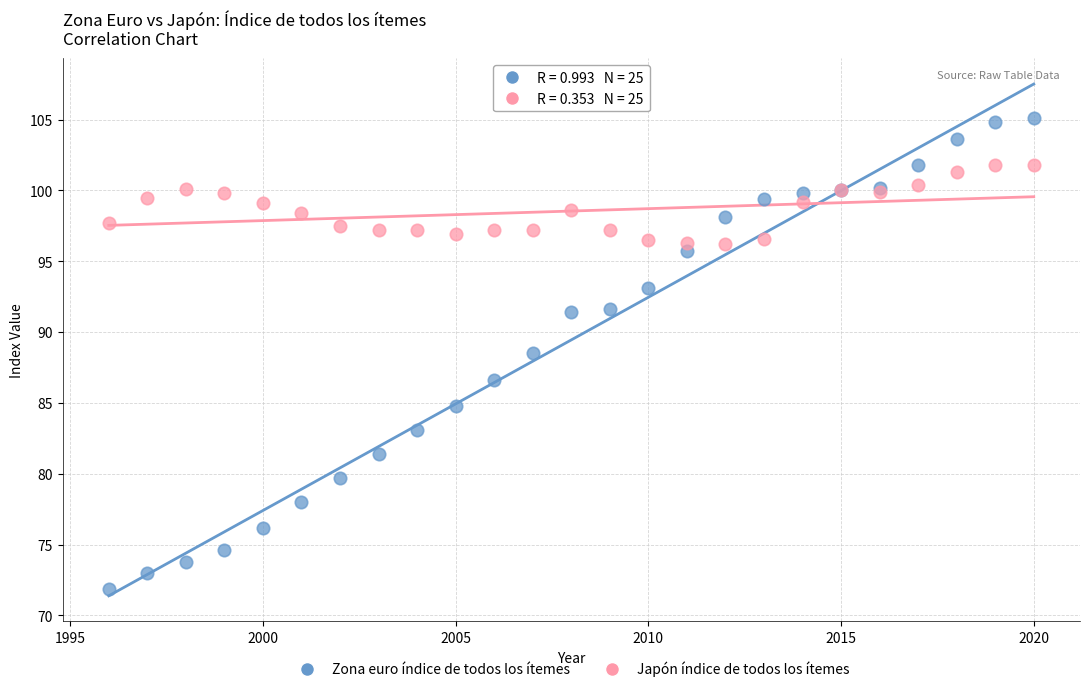

Which series has the widest spread of Y values?

Zona euro índice de todos los ítemes